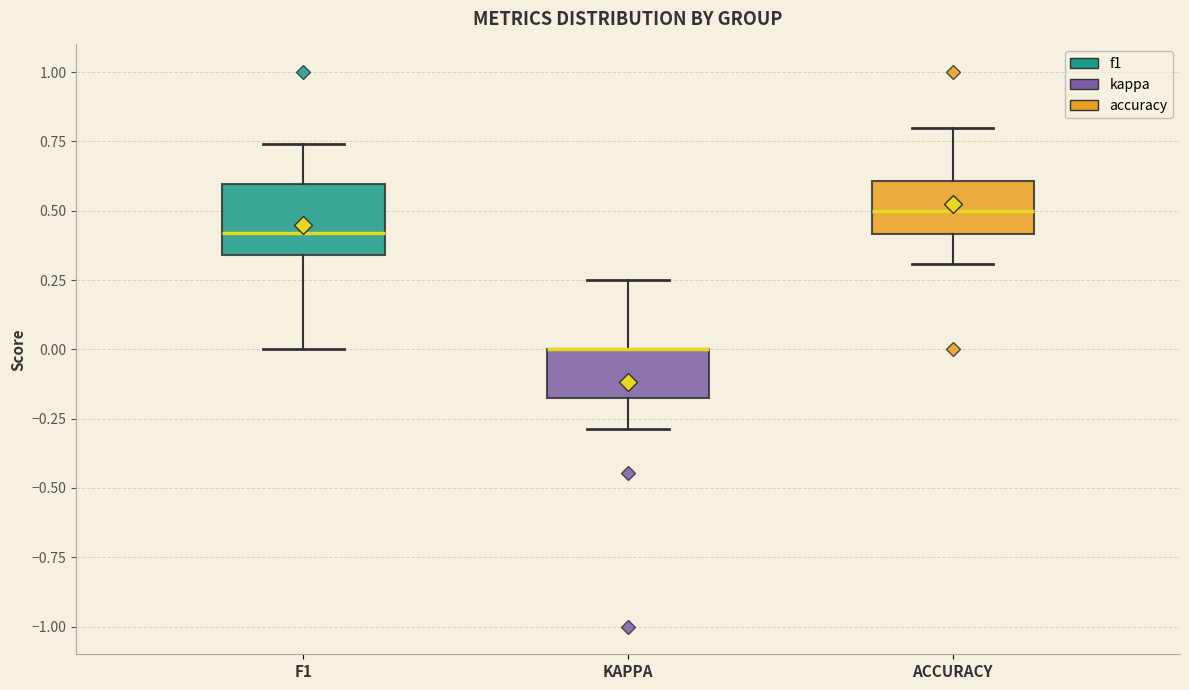

Comparing the boxes themselves (not the whiskers), which one is the tallest?

F1